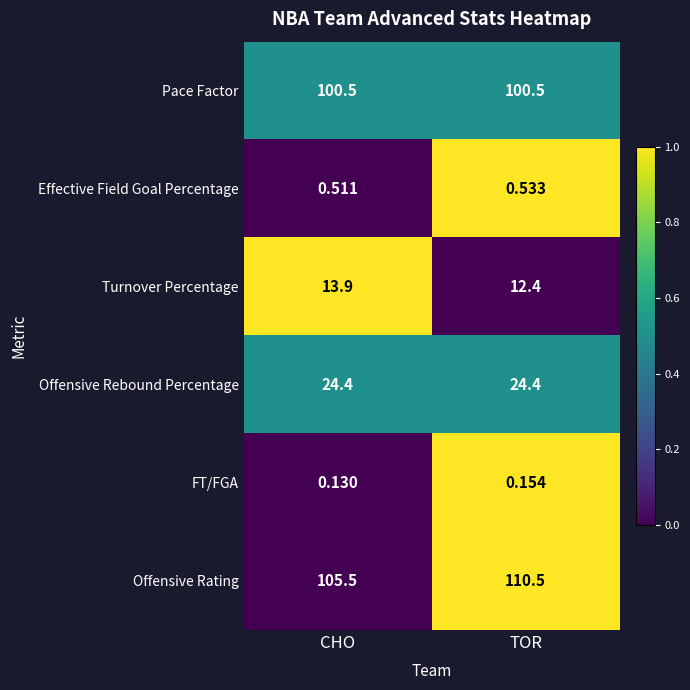

List the series in order of their peak value, highest first.

Offensive Rating, Pace Factor, Offensive Rebound Percentage, Turnover Percentage, Effective Field Goal Percentage, FT/FGA